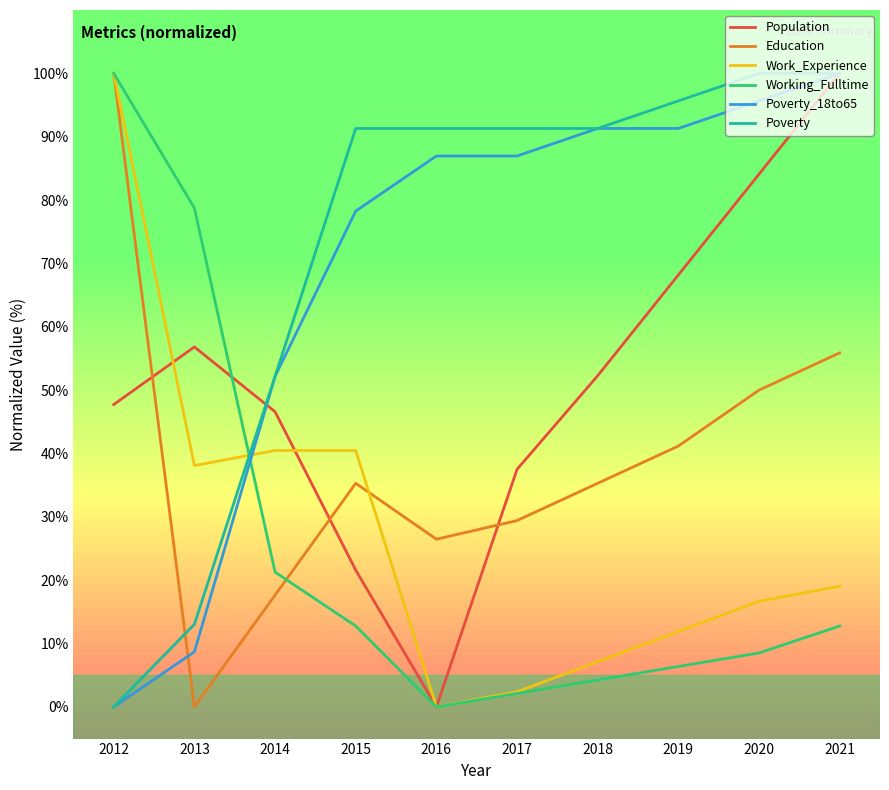

What is the total value across all series at 2016?

204.7